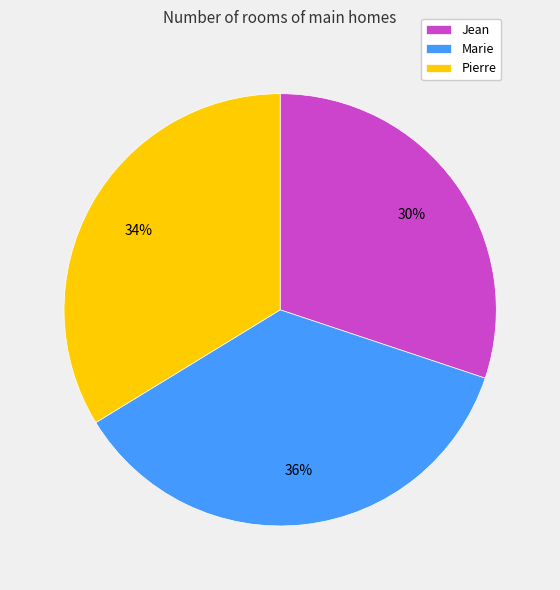

Count the number of slices in the pie.

3